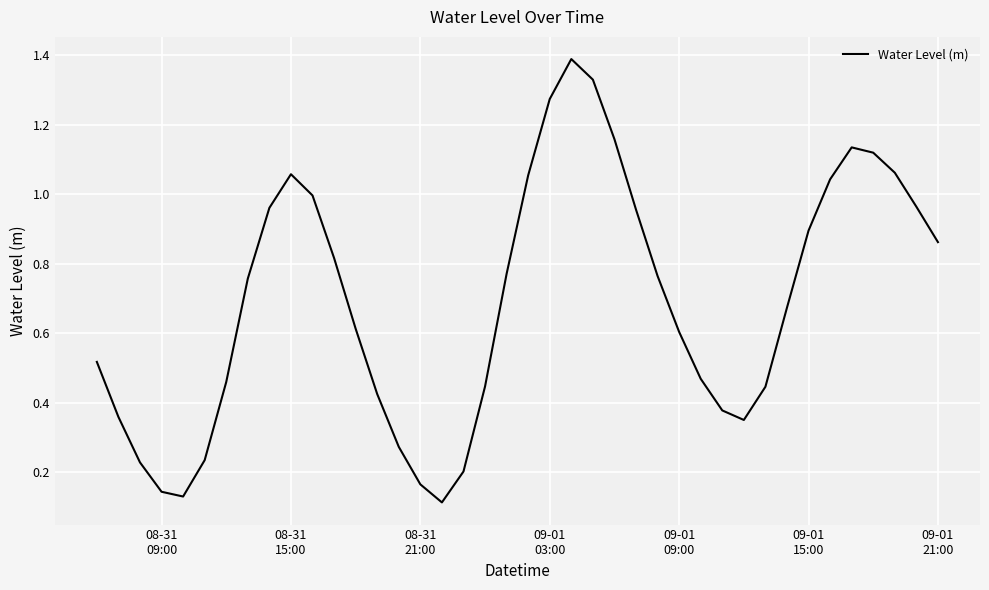

What is the greatest value displayed?

1.4